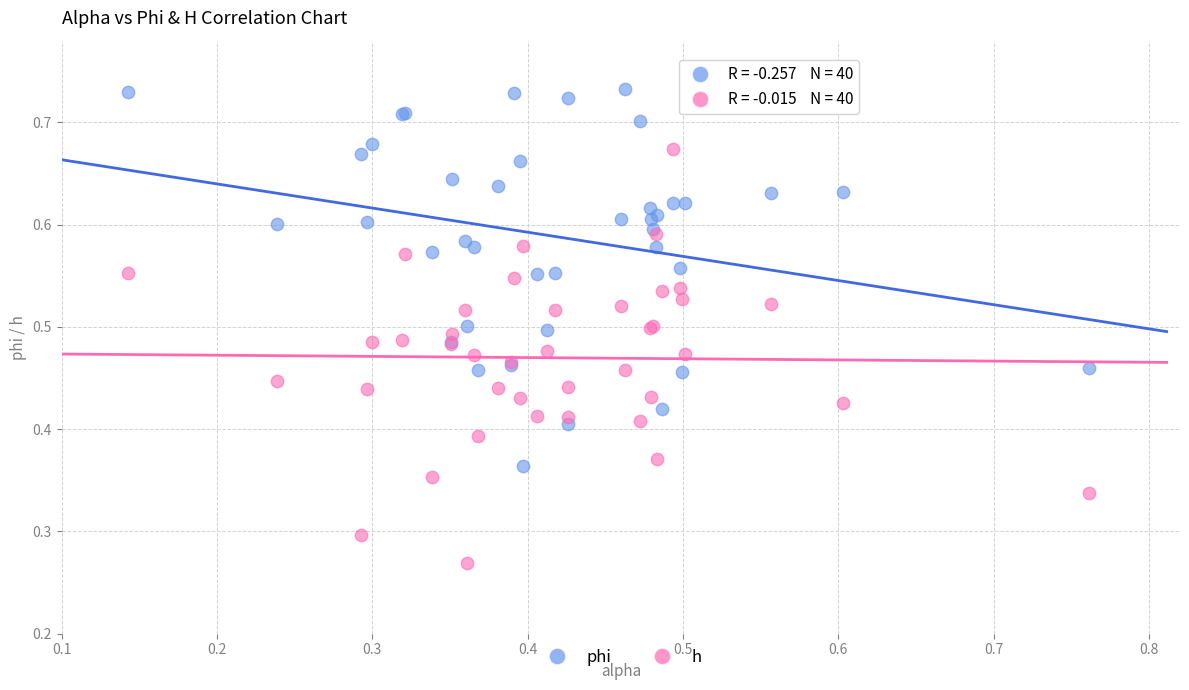

Which series contains the highest Y value?

phi